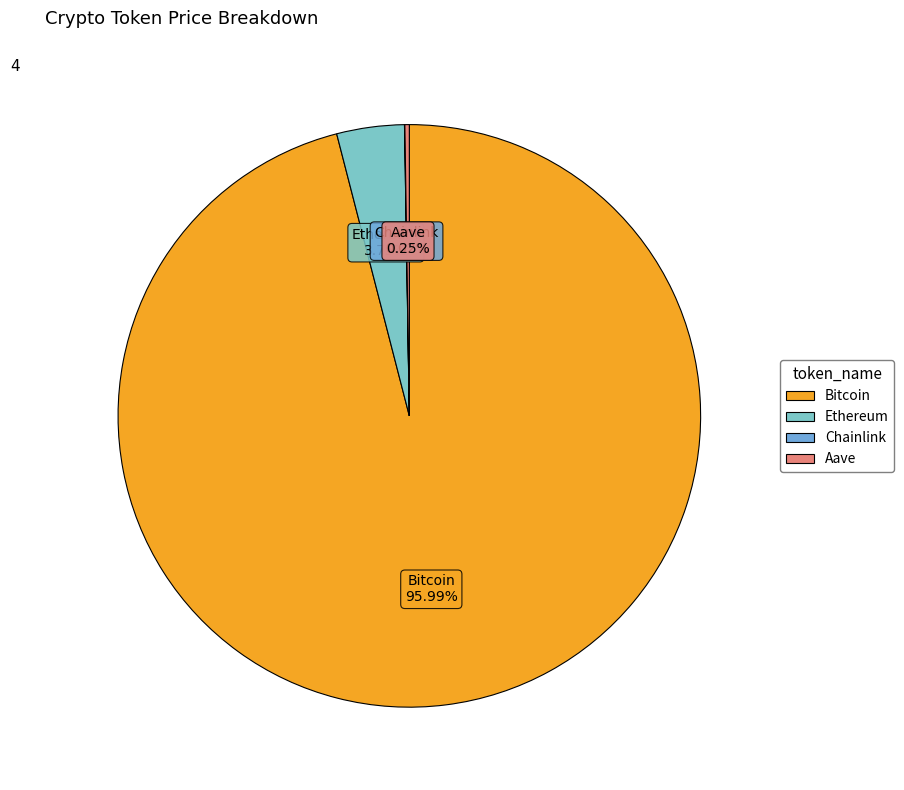

Which category accounts for the majority?

Bitcoin